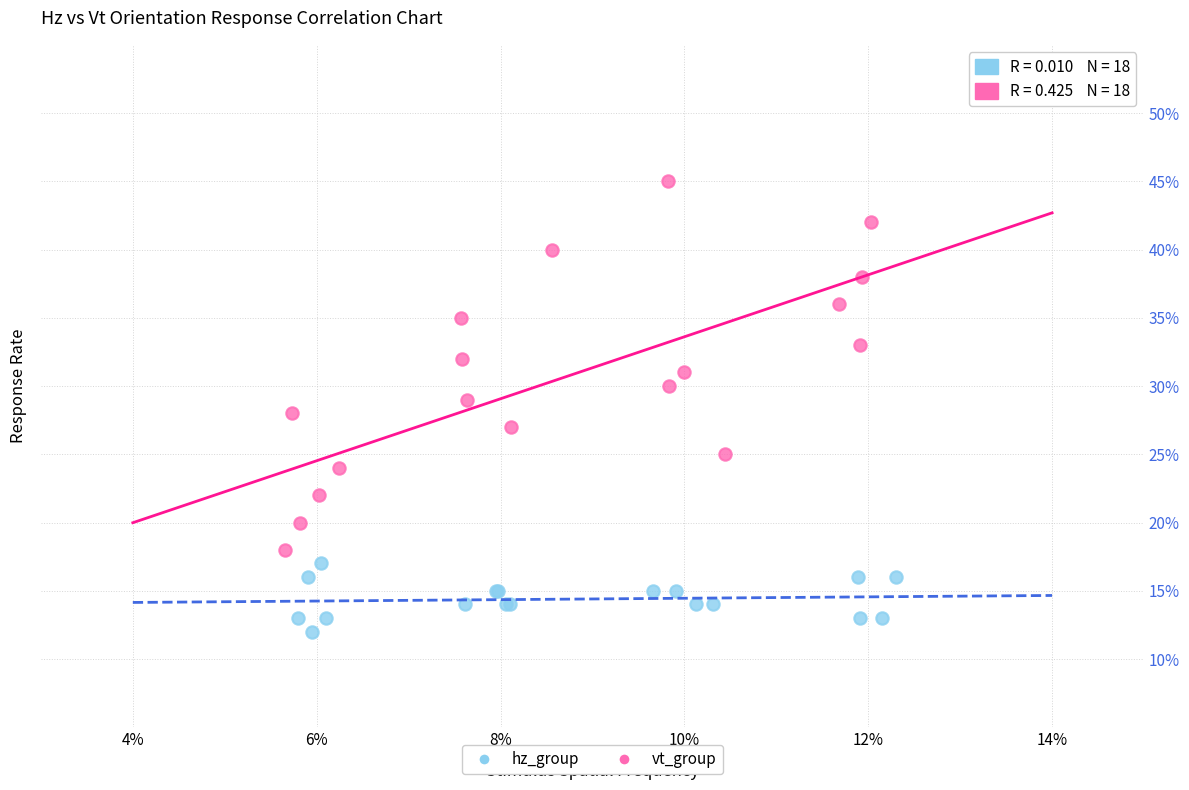

What are all the series names shown in the legend?

hz_group, vt_group